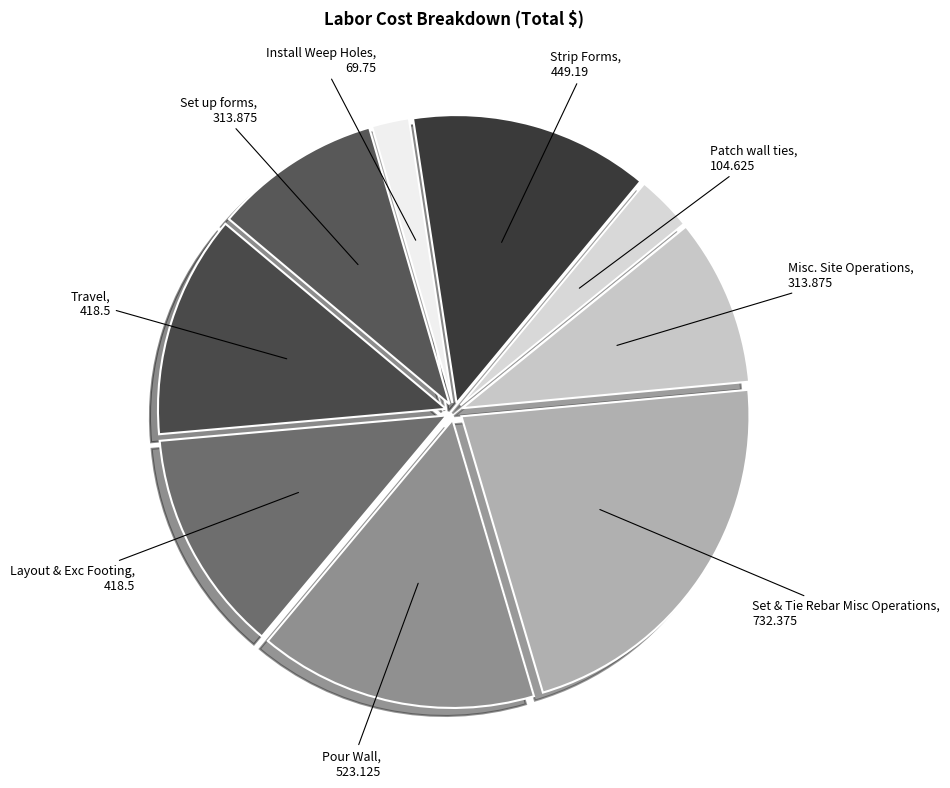

Does Strip Forms account for over 50% of the chart?

No